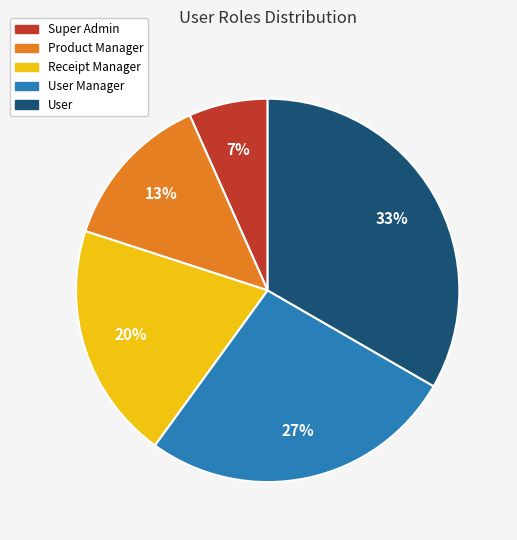

To the nearest percent, what is the average slice percentage?

20%